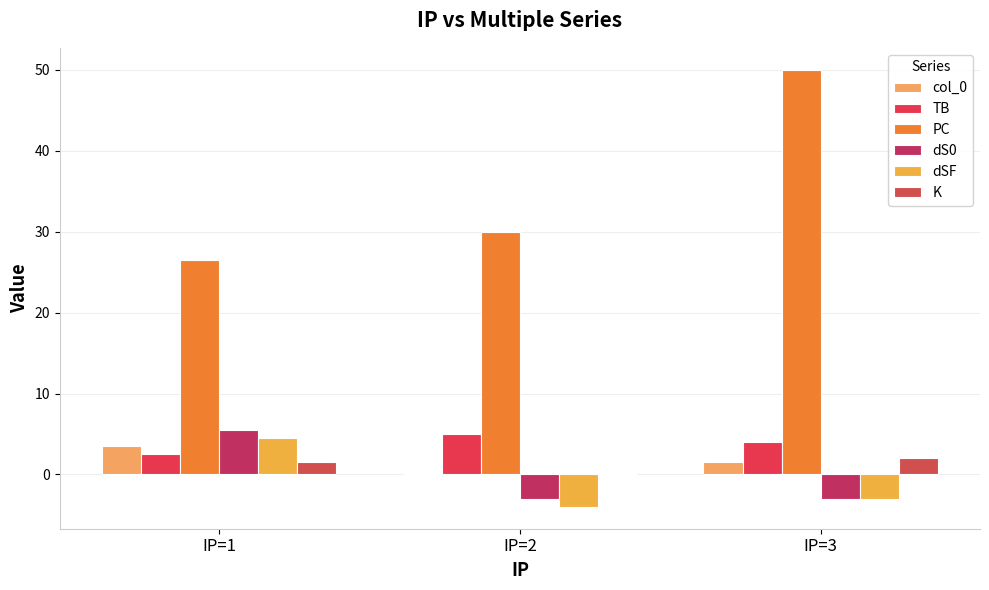

Are the bars horizontal?

No